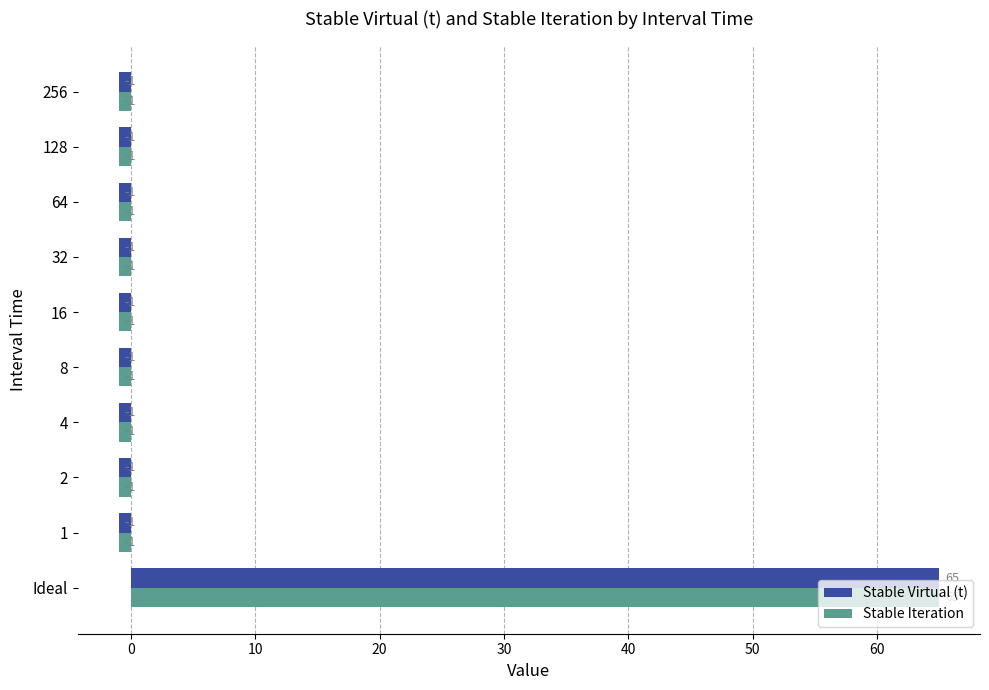

True or false: Stable Iteration has a value of -1 at 32.

True